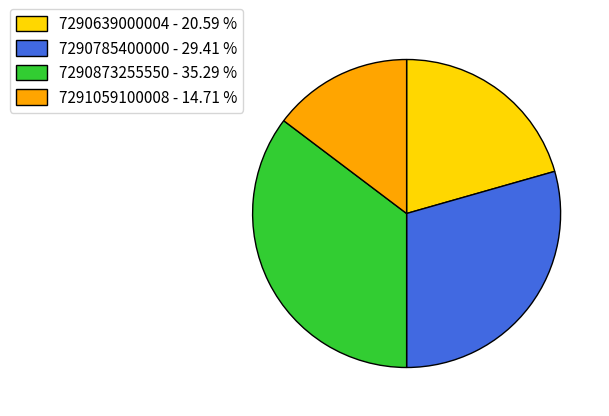

Is it true that 7290785400000 is 35% of the pie?

False